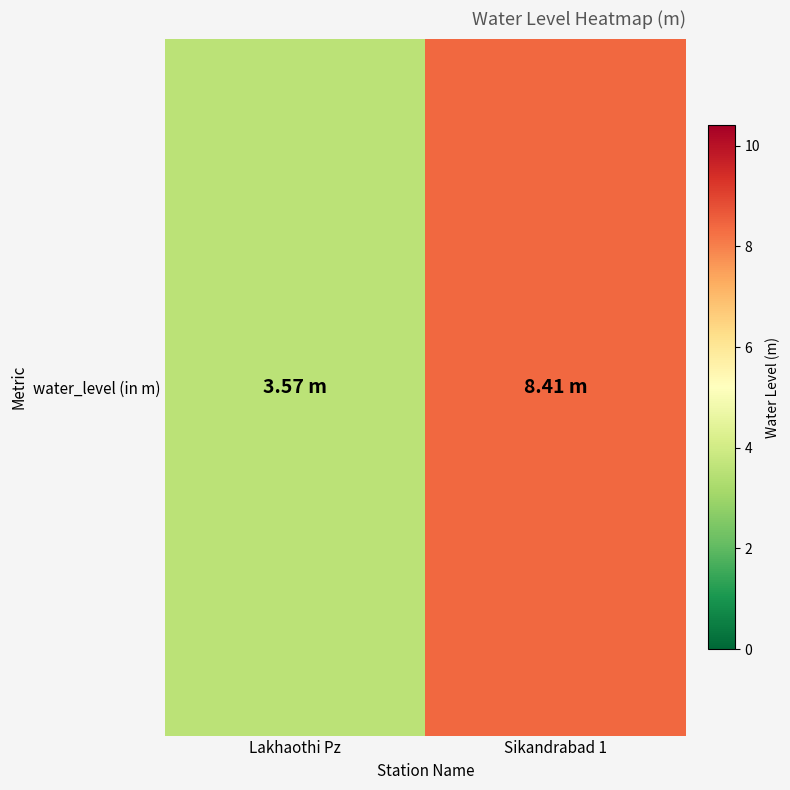

List the labels in order of value, largest first.

Sikandrabad 1, Lakhaothi Pz